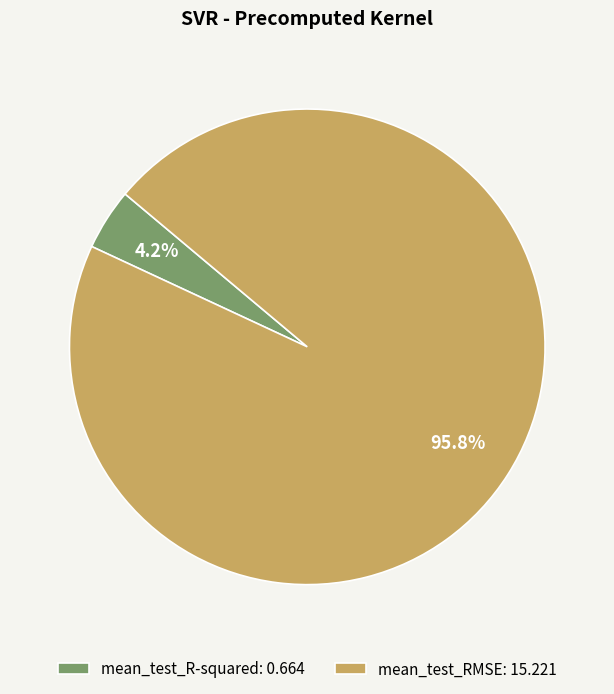

Does mean_test_R-squared represent more than half of the total?

No